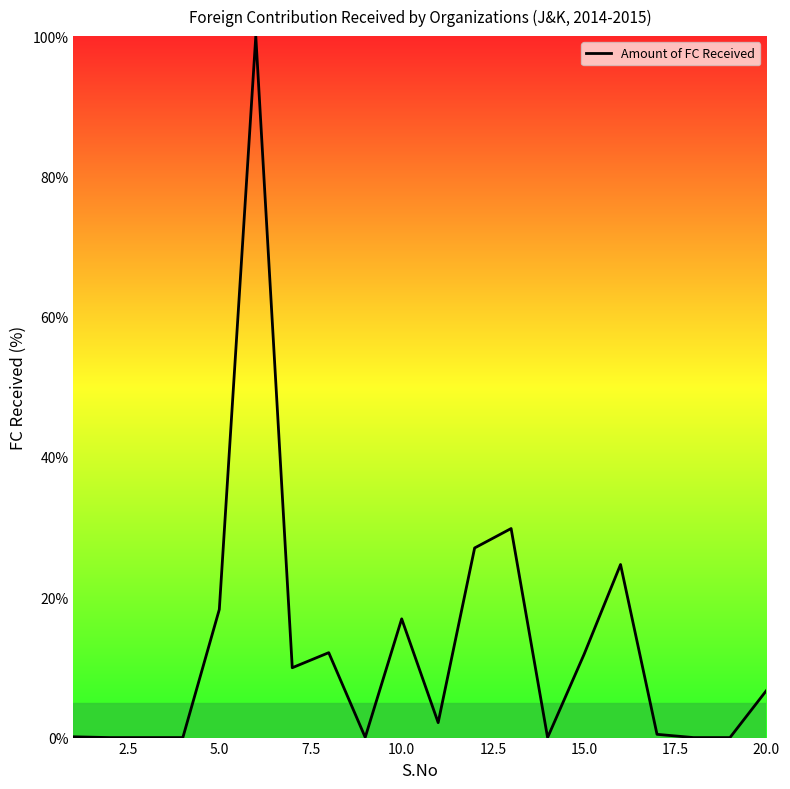

What is the difference between the maximum and minimum values?

100.0